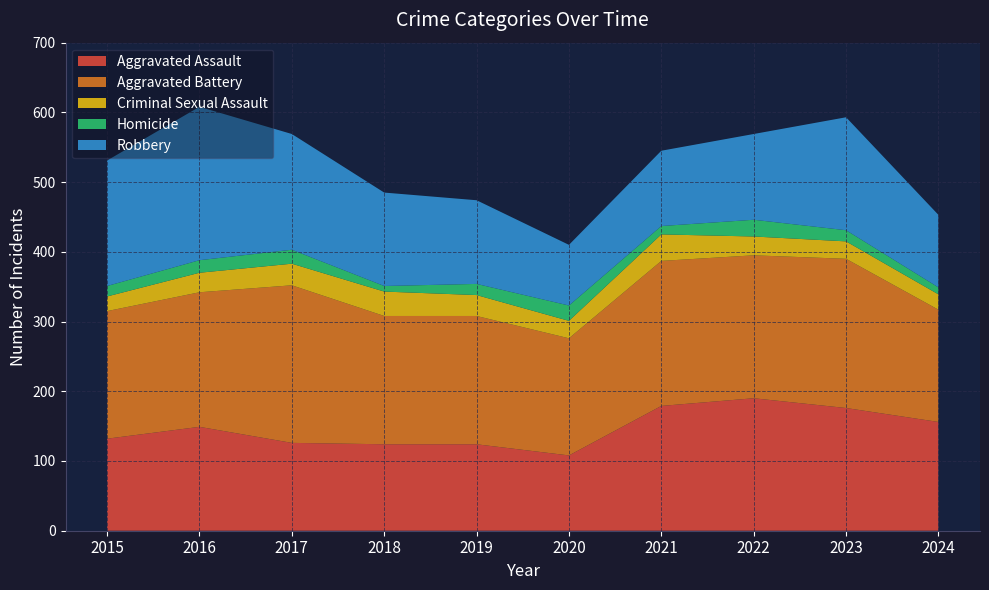

Reading left to right, transcribe all the data shown in this chart.

Aggravated Assault: 132	149	126	124	124	108	179	190	176	156
Aggravated Battery: 183	193	226	184	184	168	208	205	214	161
Criminal Sexual Assault: 21	28	31	35	30	25	38	27	25	22
Homicide: 15	18	20	8	16	22	12	24	16	10
Robbery: 180	220	166	134	120	87	108	123	162	104